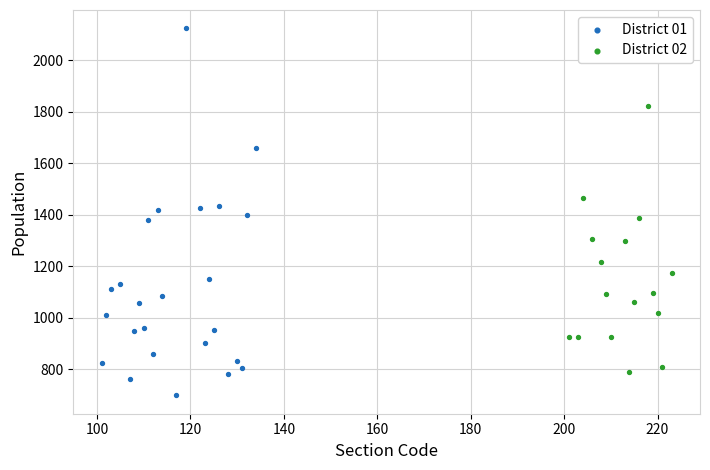

What are all the series names shown in the legend?

District 01, District 02